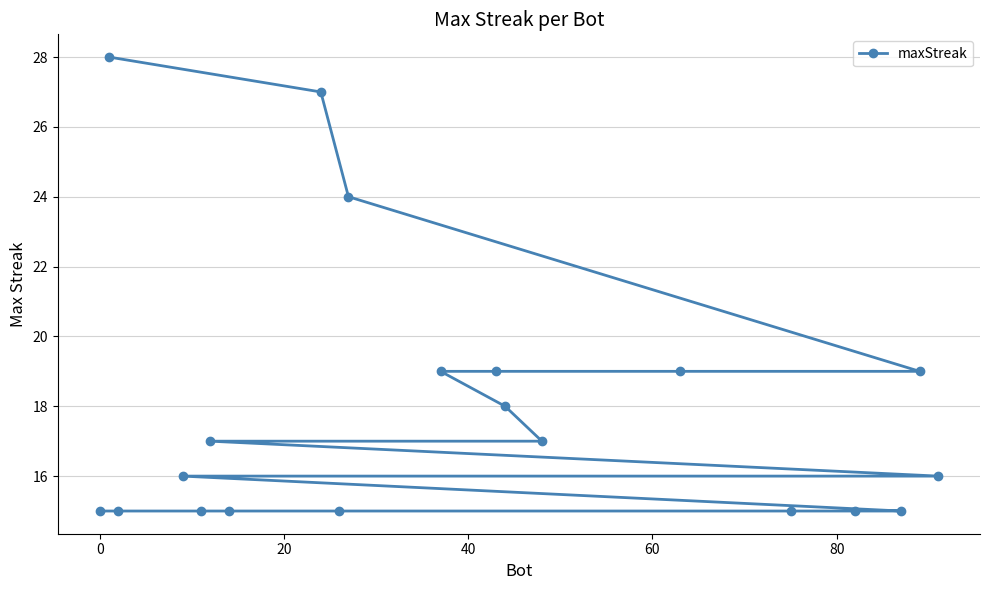

How many lines are shown in the chart?

1